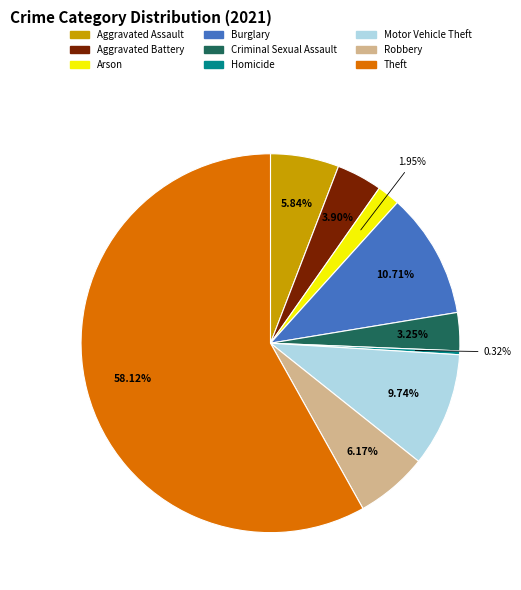

Do Robbery and Criminal Sexual Assault together represent more than half of the pie?

No